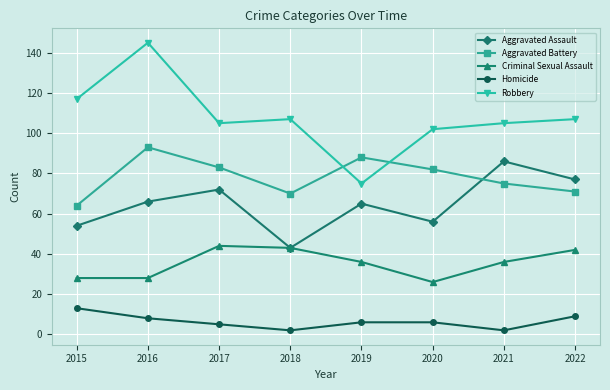

What is the difference between the maximum and minimum values in the Aggravated Battery series?

29